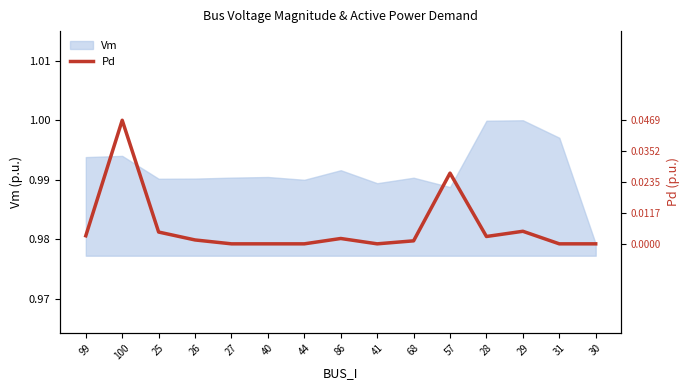

List the labels in order of value, smallest first.

27, 40, 44, 41, 31, 30, 68, 26, 86, 28, 99, 25, 29, 57, 100